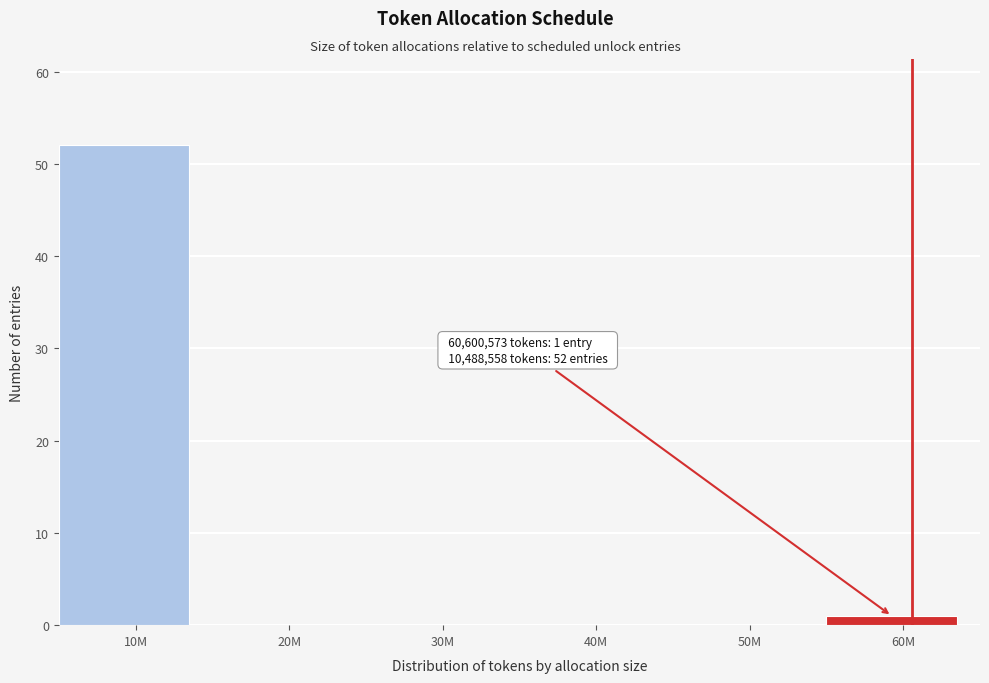

Reading left to right, transcribe all the data shown in this chart.

10M=52	20M=0	30M=0	40M=0	50M=0	60M=1